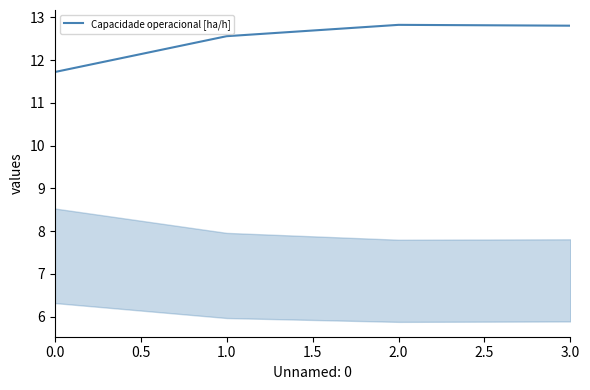

What is the sum of all values?

49.9